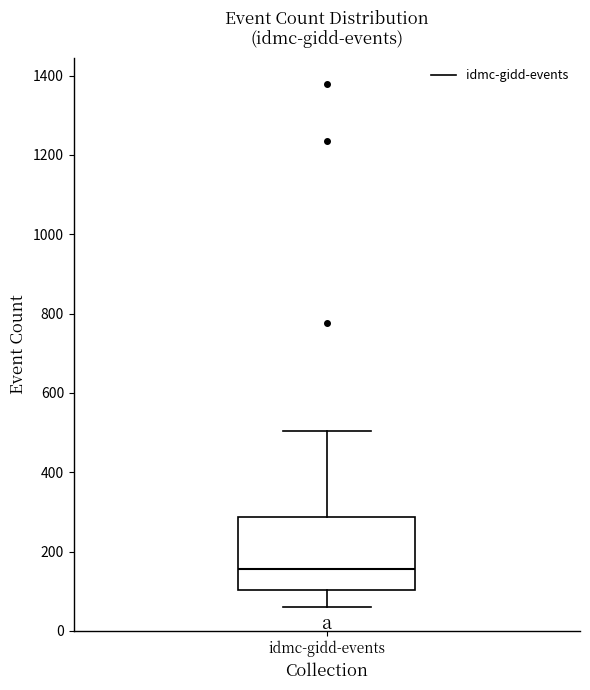

Transcribe this box plot: give where the median line is, the range the box spans, and where the two whiskers end, as read against the y-axis. The values are not printed on the chart, so give them approximately, as read against the axis.

median 160, box 100 to 280, whiskers 60 to 500